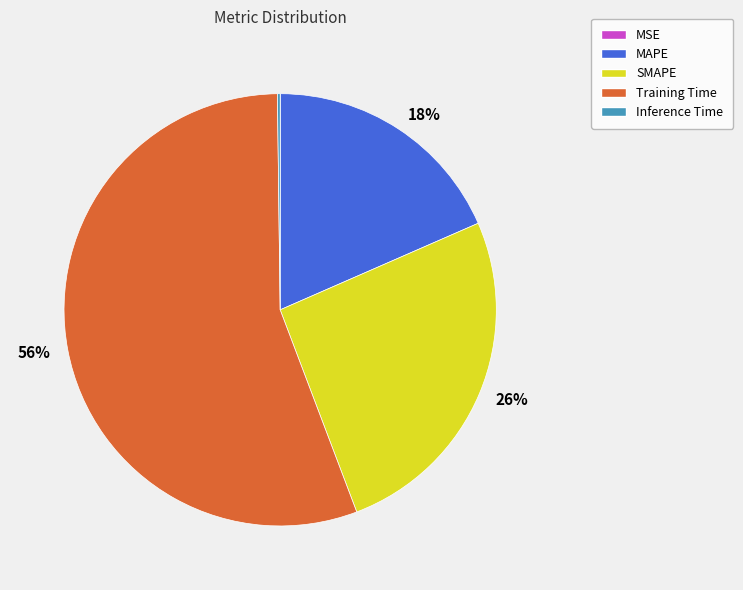

Is there a majority slice in this chart?

Yes